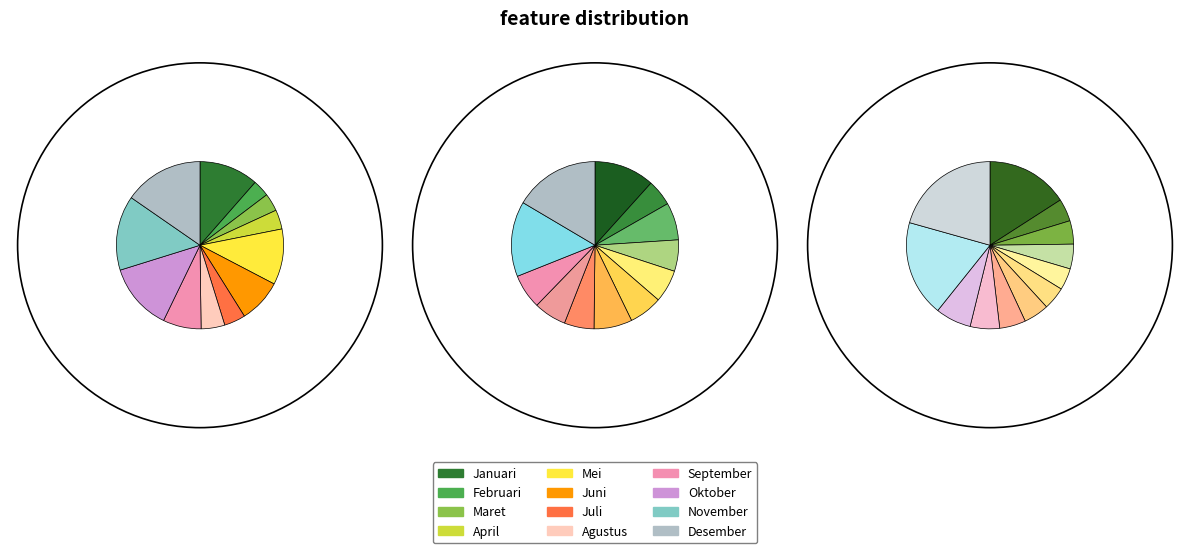

What percentage is the Juli slice, to the nearest percent?

7%